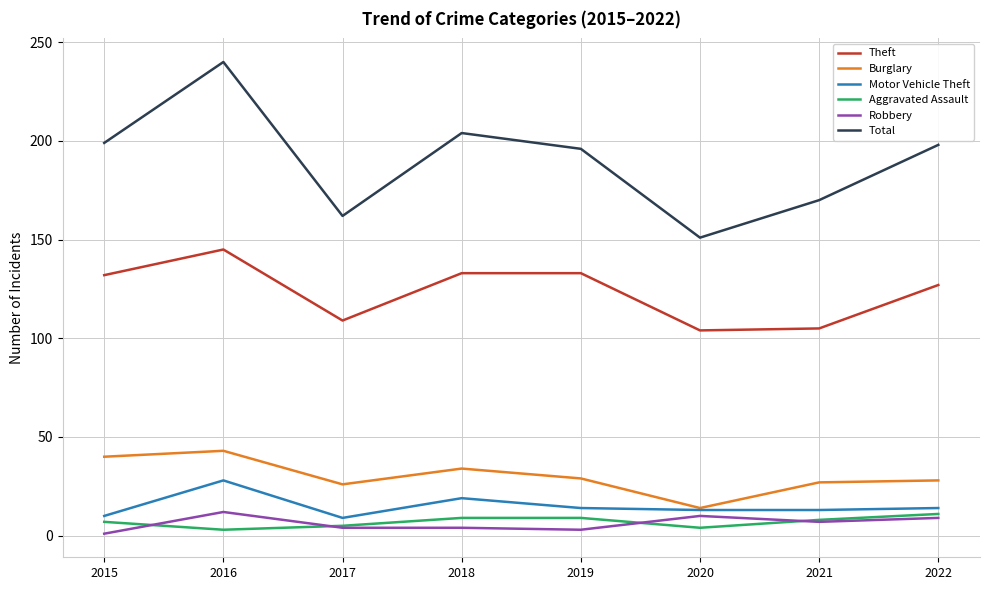

What is the total value across all series at 2016?

471